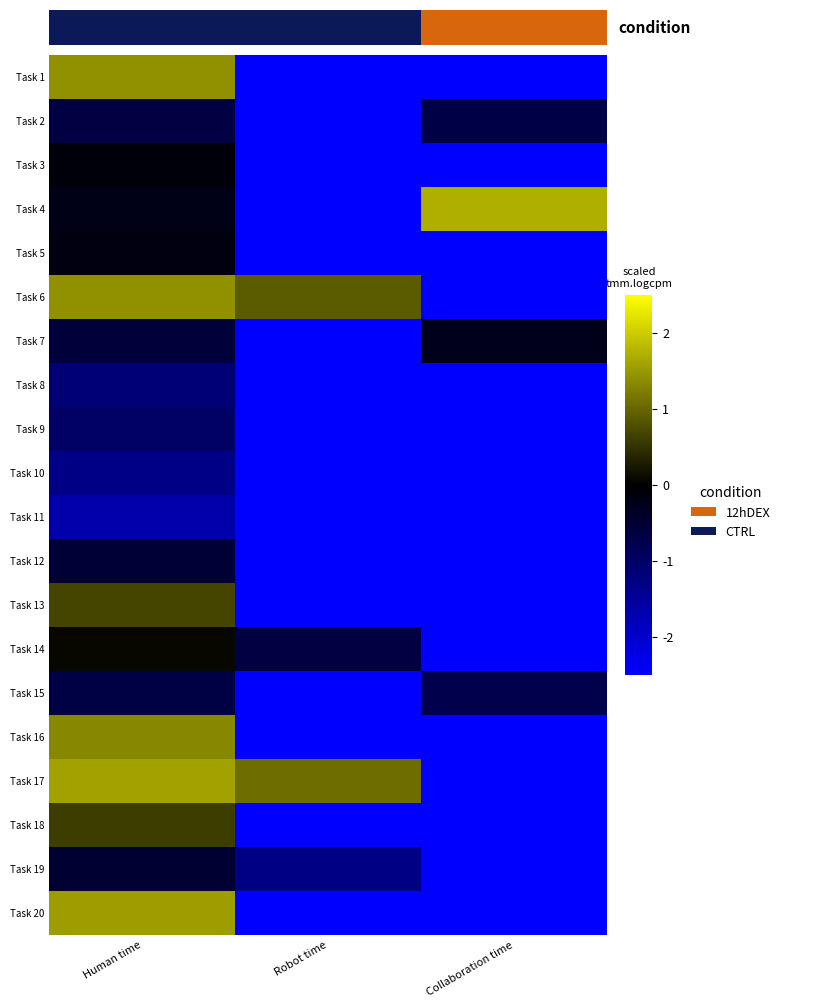

Rank the series by their maximum value, from lowest to highest.

Task 11, Task 10, Task 8, Task 9, Task 15, Task 2, Task 12, Task 19, Task 7, Task 5, Task 3, Task 14, Task 18, Task 13, Task 16, Task 1, Task 6, Task 20, Task 17, Task 4